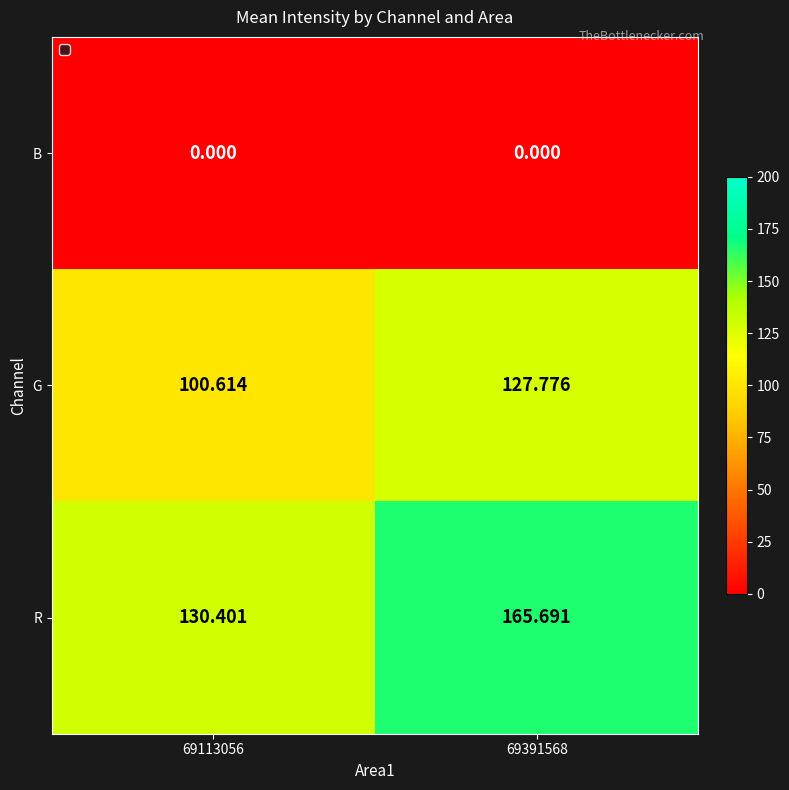

At which category is the sum across all series the highest?

69391568